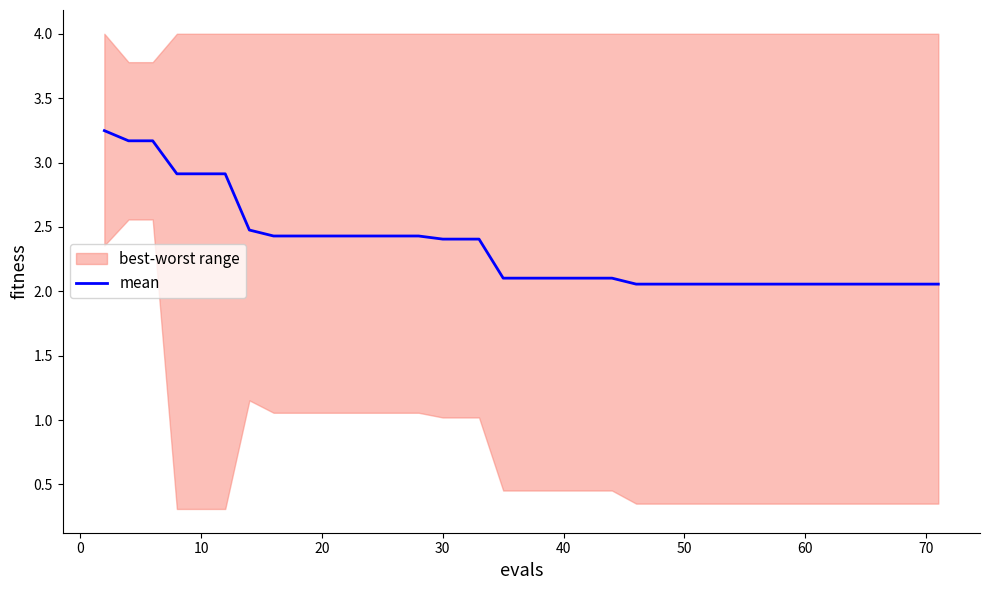

What is the minimum value shown in the chart?

2.1